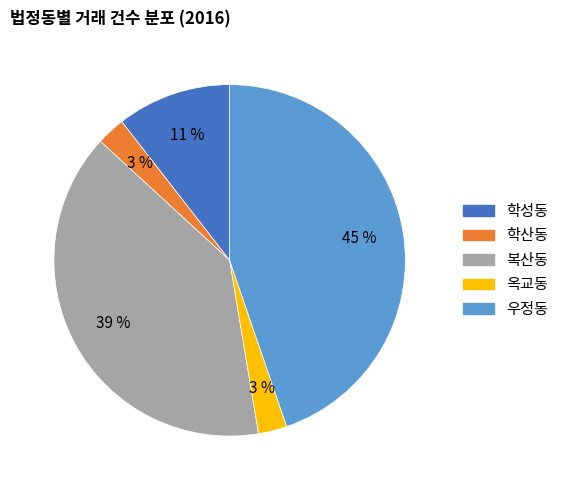

Between 학산동 and 학성동, which is larger?

학성동